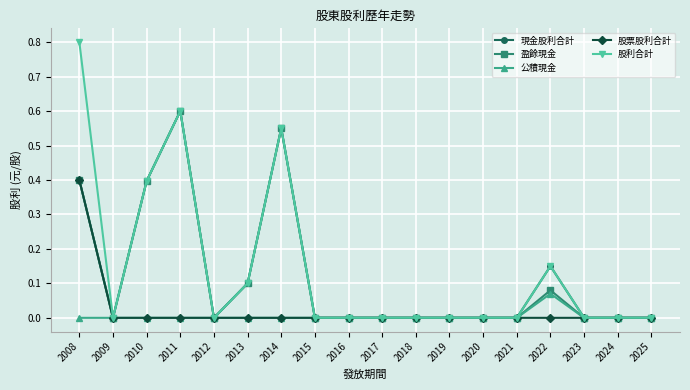

Where is the first local maximum for 現金股利合計?

2011